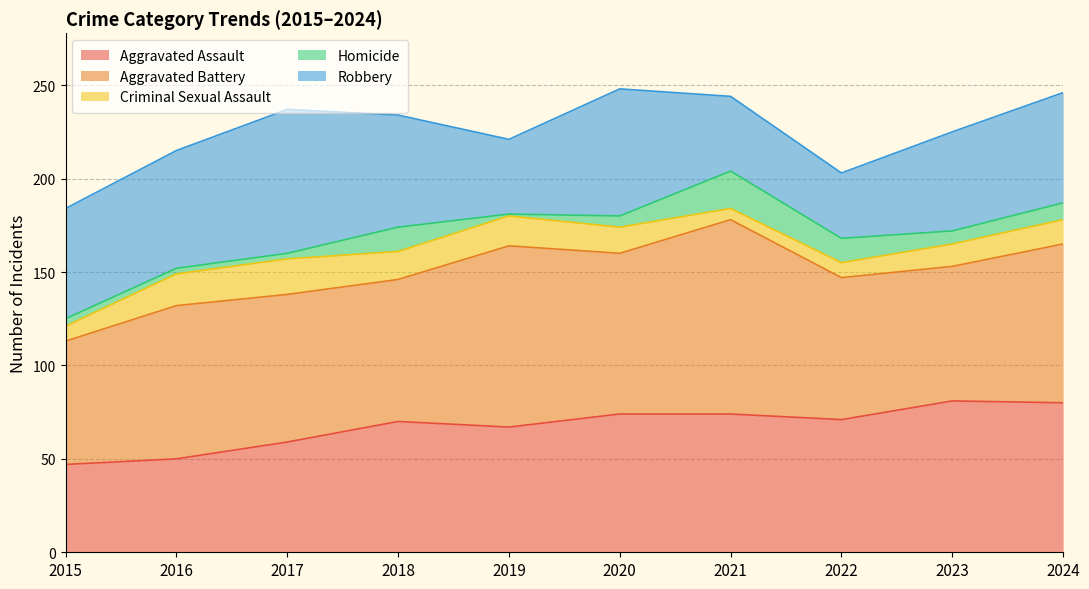

Which label corresponds to the smallest value in the chart?

2019